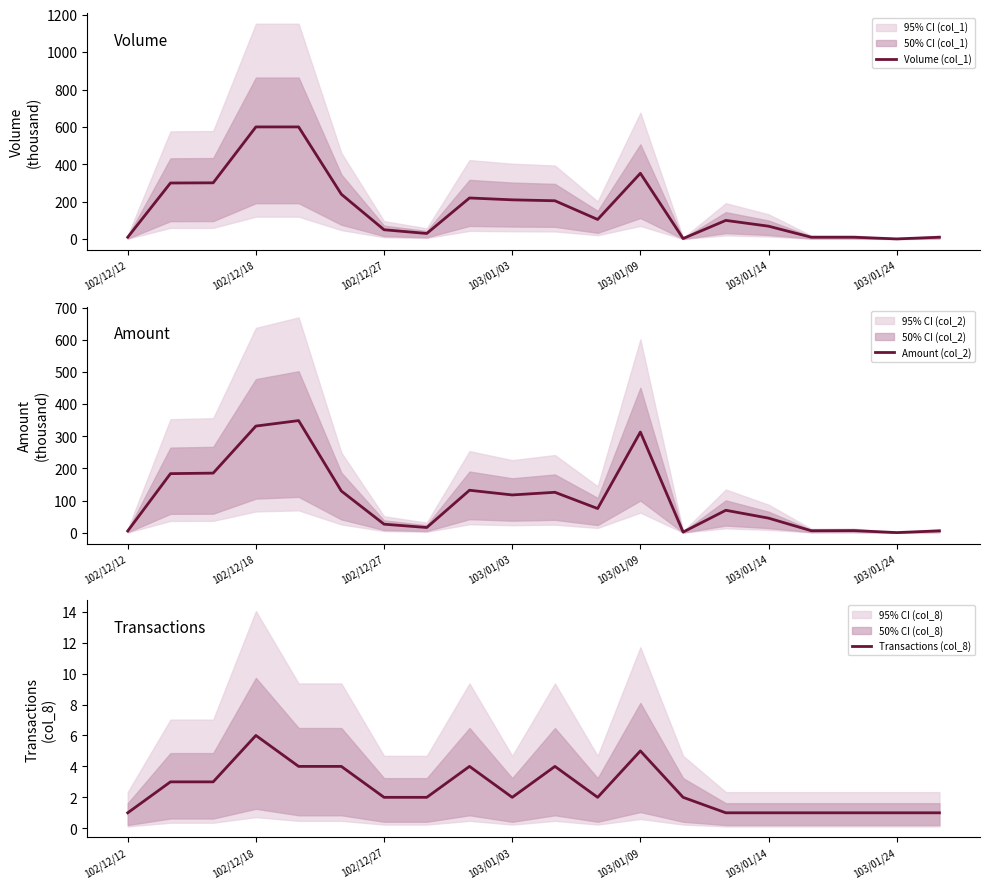

Does the chart have visible grid lines?

No